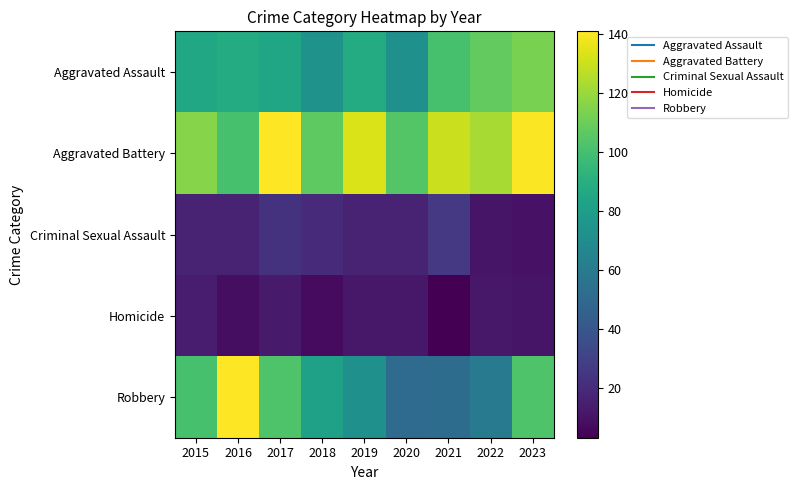

Which series has the largest total across all categories?

Aggravated Battery